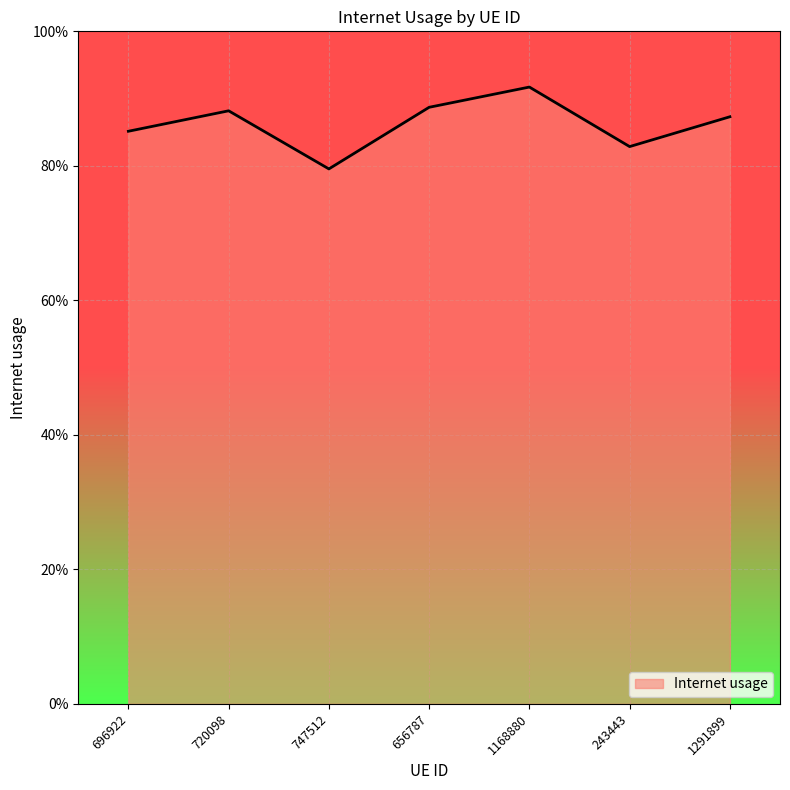

What is the average value?

0.9